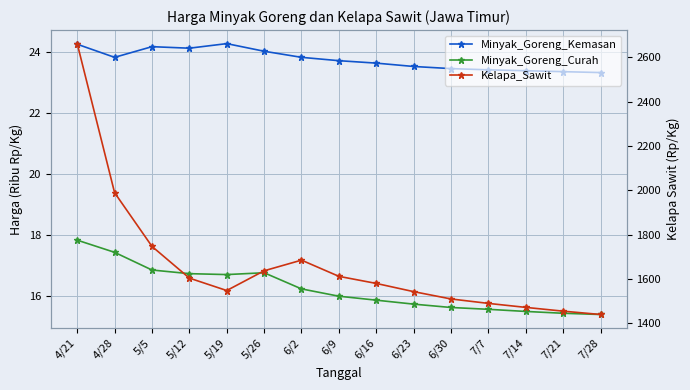

Reading right to left, extract all data points from this chart.

Minyak_Goreng_Kemasan: 7/28=23.3	7/21=23.4	7/14=23.4	7/7=23.4	6/30=23.4	6/23=23.5	6/16=23.6	6/9=23.7	6/2=23.8	5/26=24.0	5/19=24.3	5/12=24.1	5/5=24.2	4/28=23.8	4/21=24.2
Minyak_Goreng_Curah: 7/28=15.4	7/21=15.4	7/14=15.5	7/7=15.6	6/30=15.6	6/23=15.7	6/16=15.8	6/9=16.0	6/2=16.2	5/26=16.8	5/19=16.7	5/12=16.7	5/5=16.8	4/28=17.4	4/21=17.8
Kelapa_Sawit: 7/28=1440.0	7/21=1455.0	7/14=1472.0	7/7=1490.0	6/30=1510.0	6/23=1543.0	6/16=1580.0	6/9=1612.0	6/2=1685.0	5/26=1637.0	5/19=1548.0	5/12=1604.0	5/5=1747.0	4/28=1989.0	4/21=2661.0